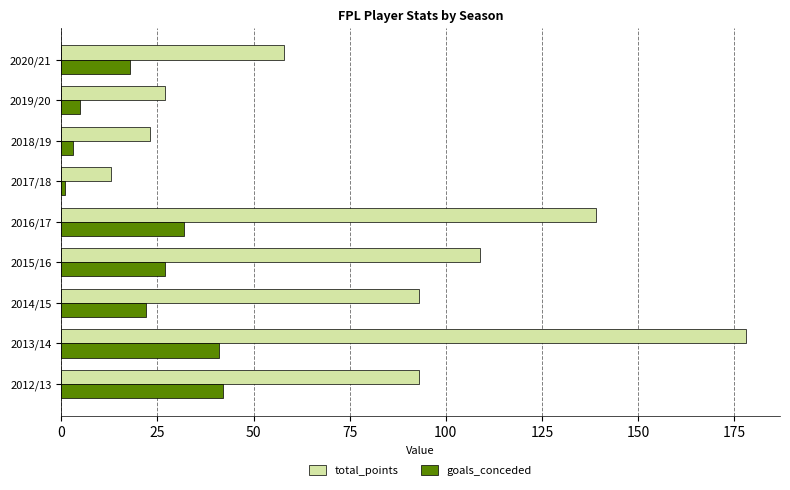

Which series has the largest range (max minus min)?

total_points